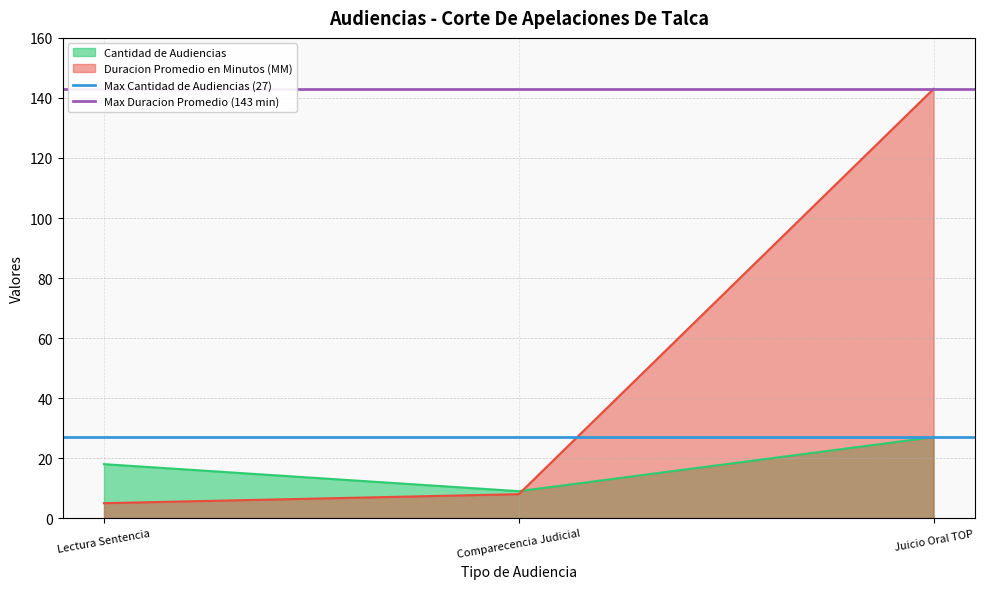

Rank the series by their maximum value, from highest to lowest.

Max Duracion Promedio (143 min), Max Cantidad de Audiencias (27)